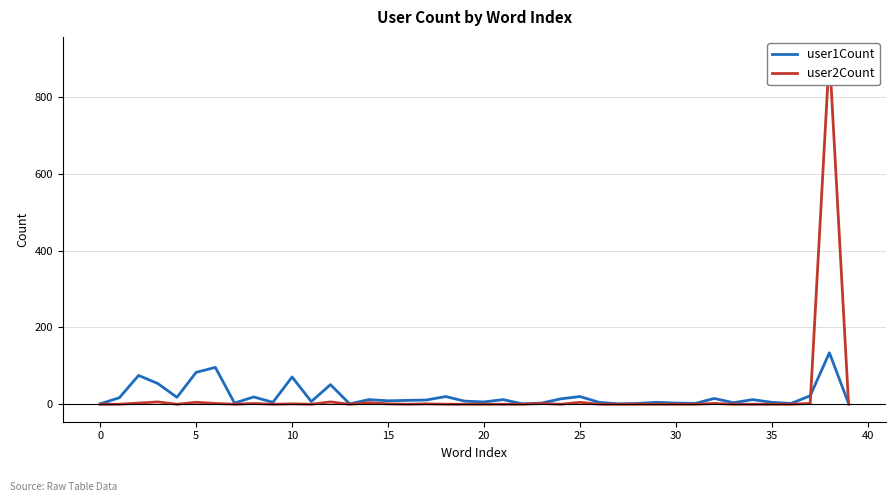

Which series has the widest spread of values?

user2Count